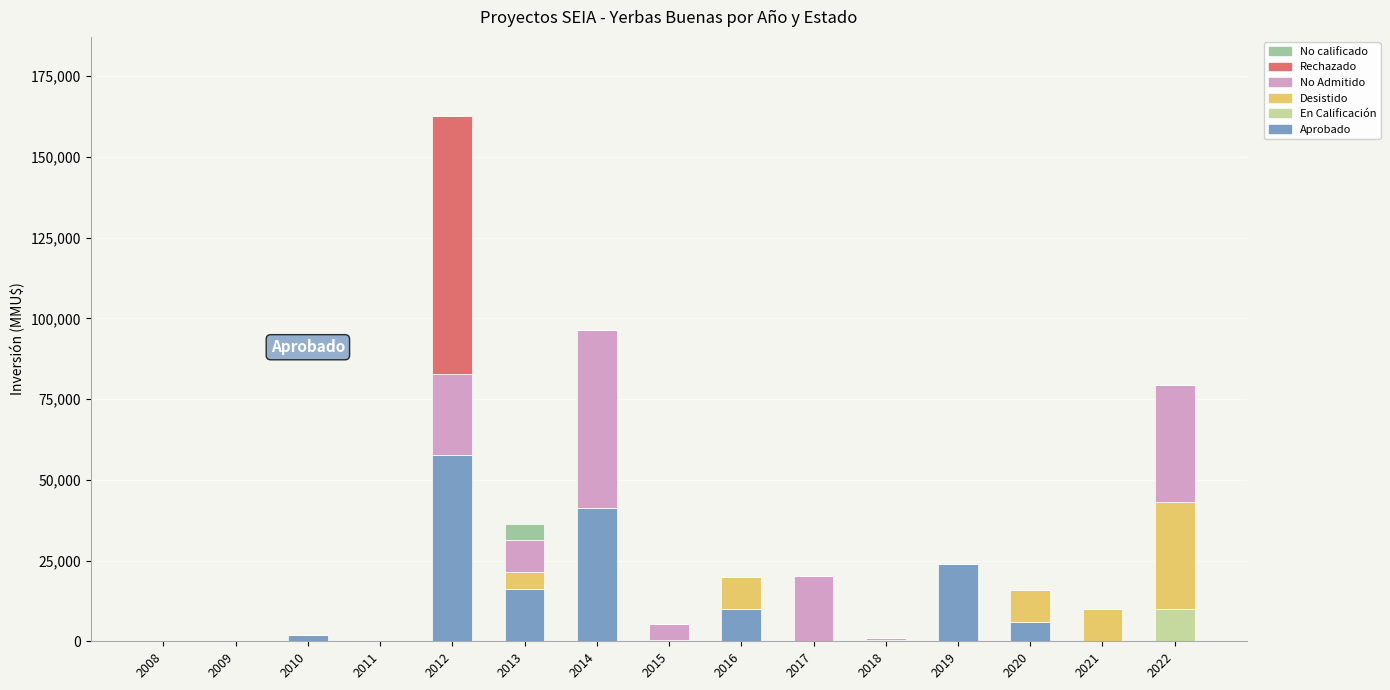

Does the chart contain stacked bars?

Yes